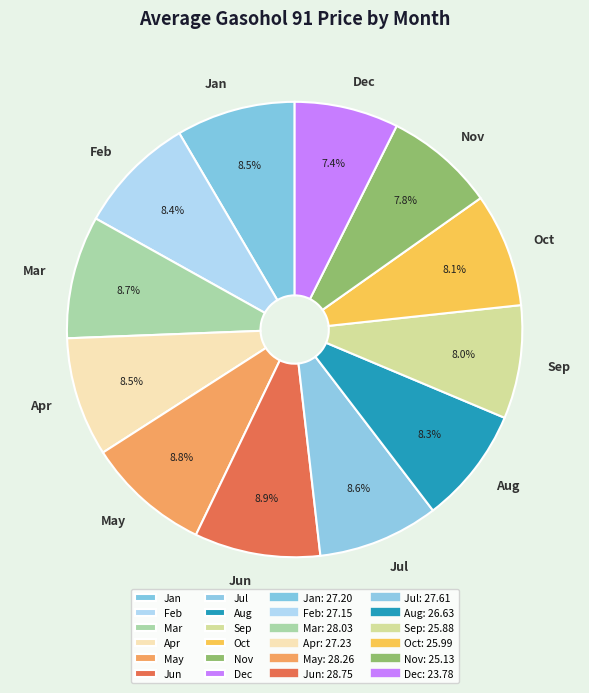

Is there any slice that represents more than half of the pie?

No